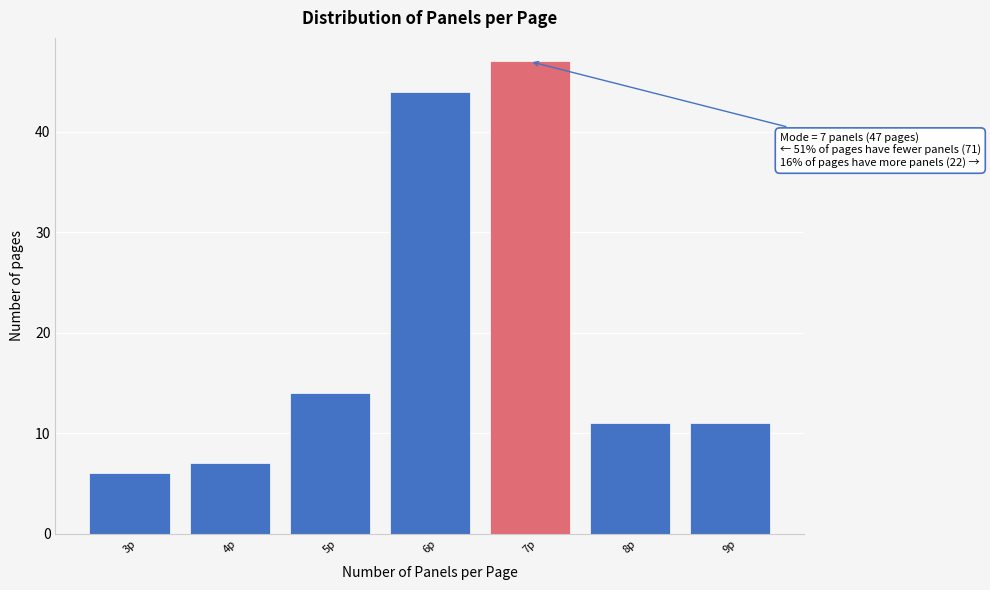

Over which range of the x-axis is the bar tallest?

6.5 to 7.5